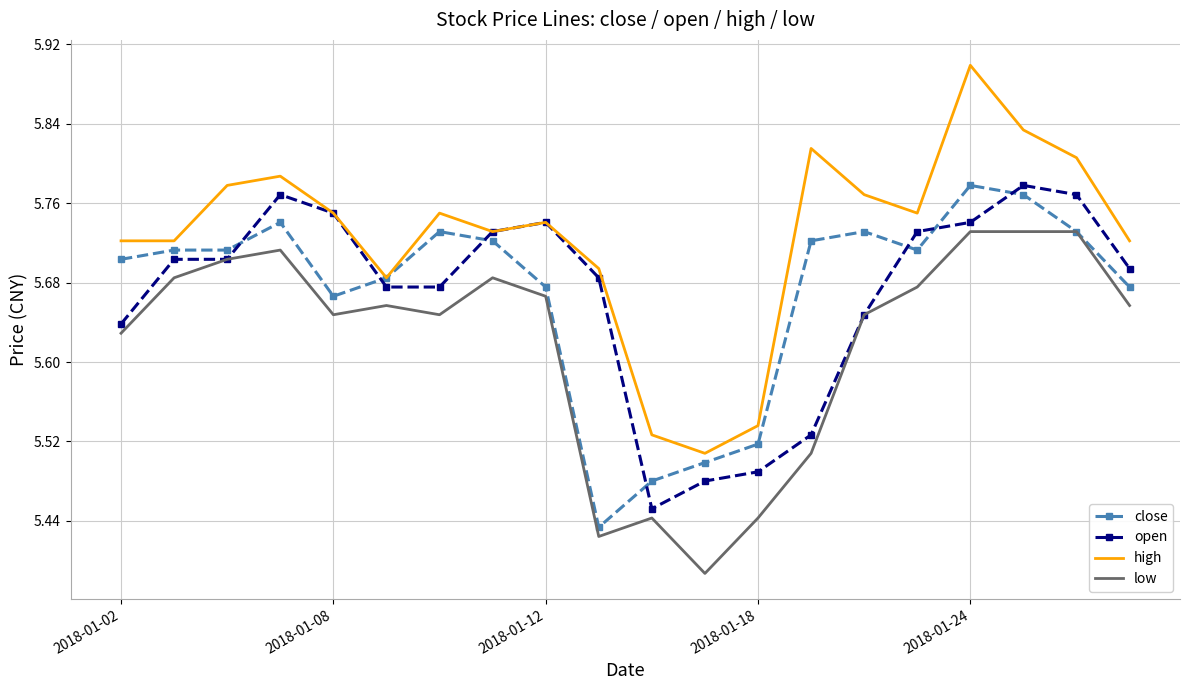

Which series has the largest total across all categories?

high